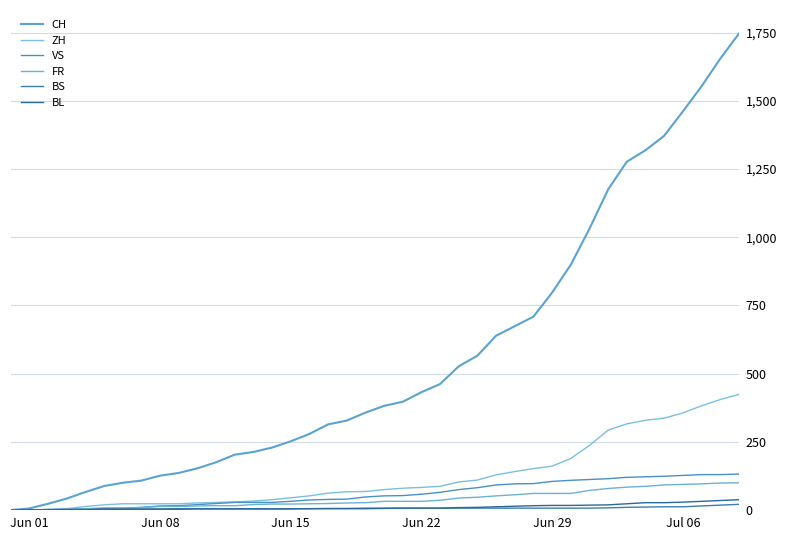

Does the chart display data point markers on the line(s)?

No